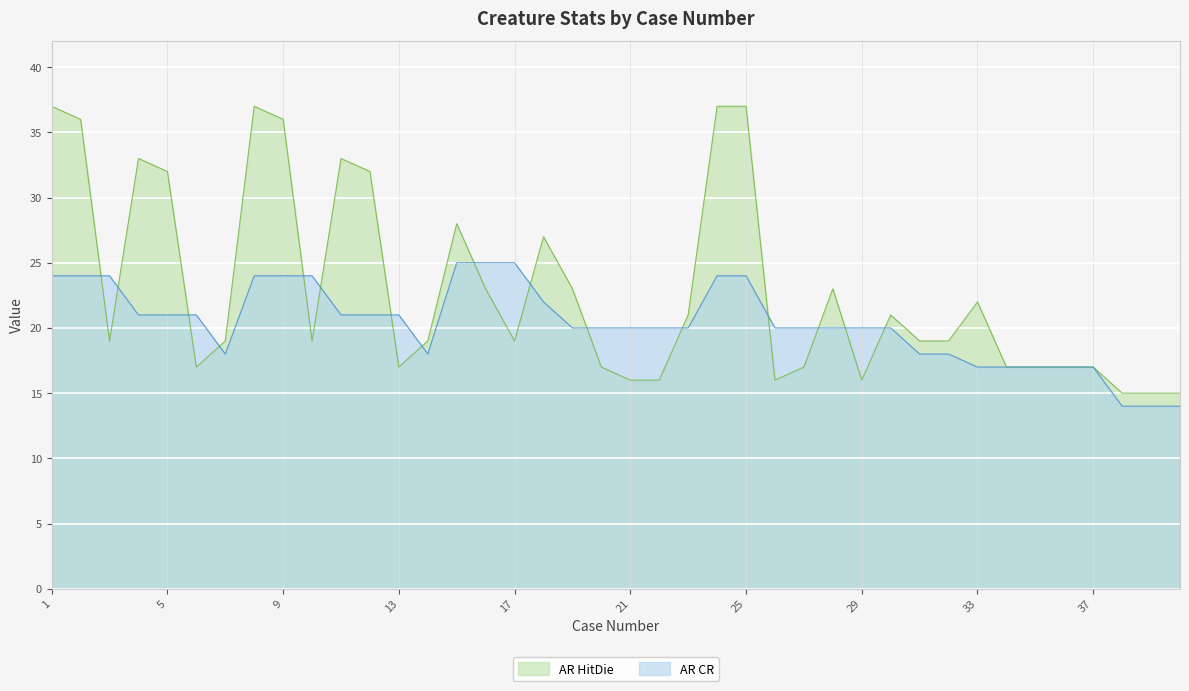

What is the difference between the second highest and second lowest values in the AR HitDie series?

22